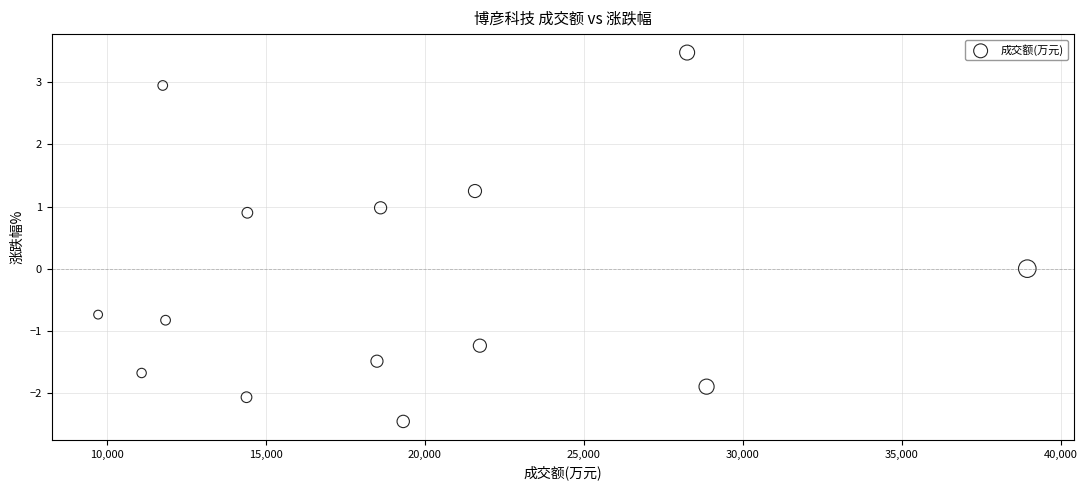

What is the range of X values (max minus min)?

29217.0